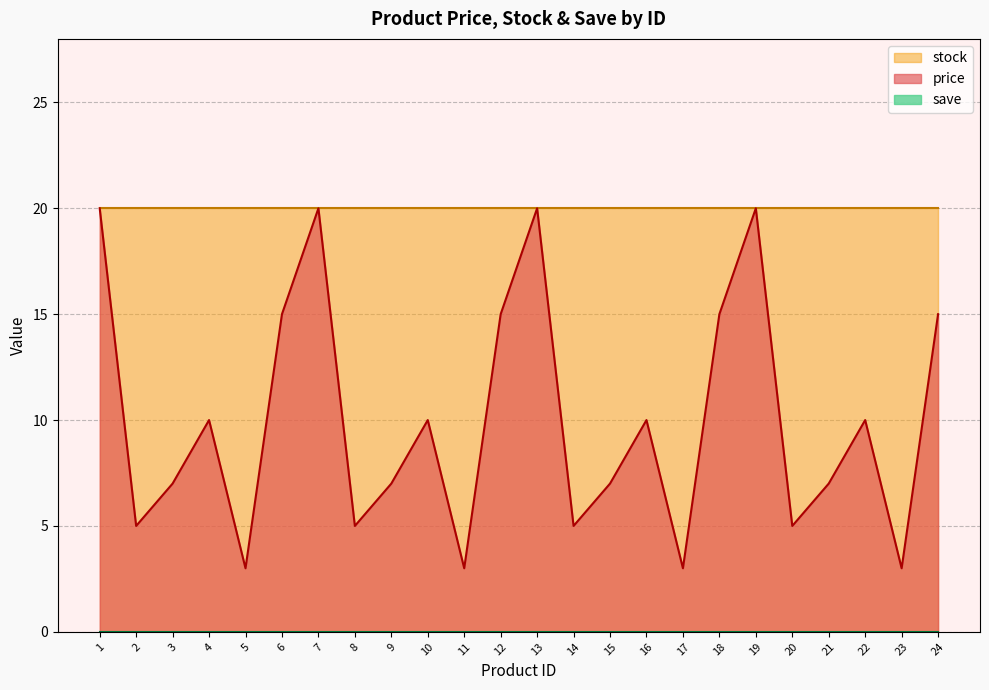

Which label corresponds to the largest value in the chart?

1